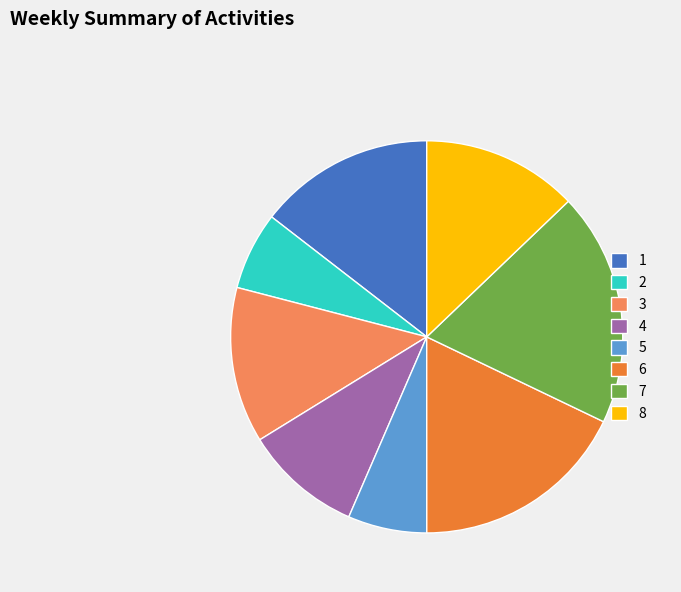

Which has a higher value, 7 or 4?

7